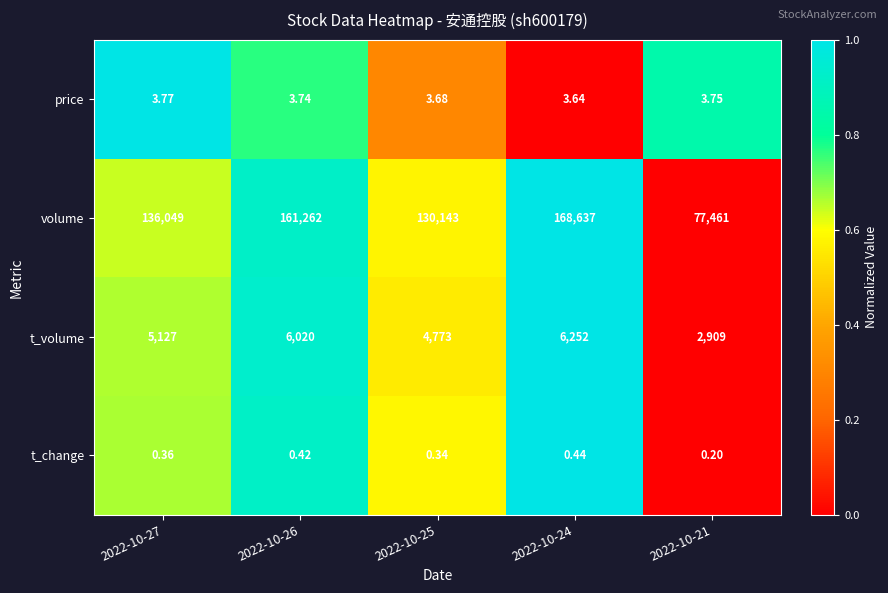

What is the difference between the highest and lowest values at 2022-10-24?

168636.6